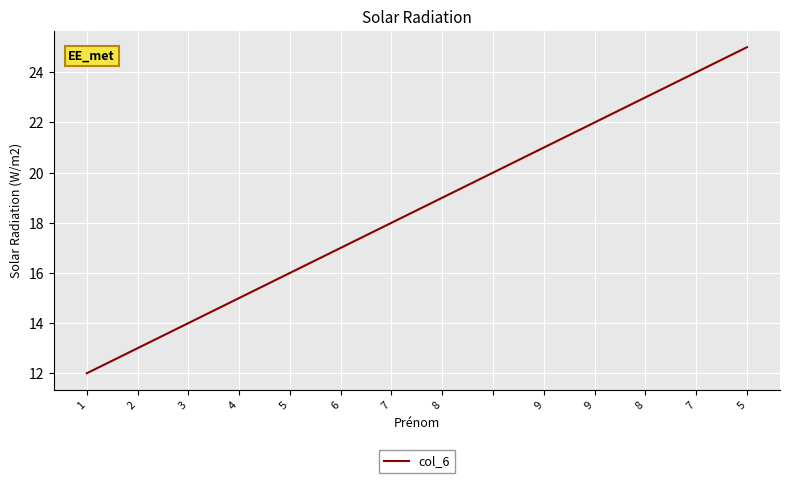

What is the difference between the maximum and minimum values?

13